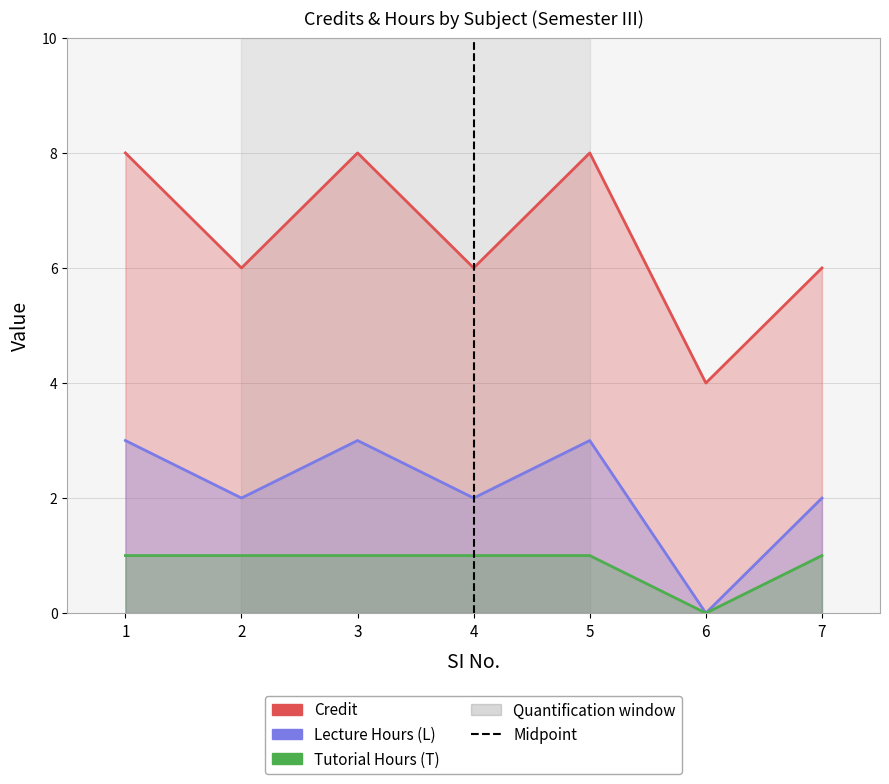

What is the sum of all values?

46